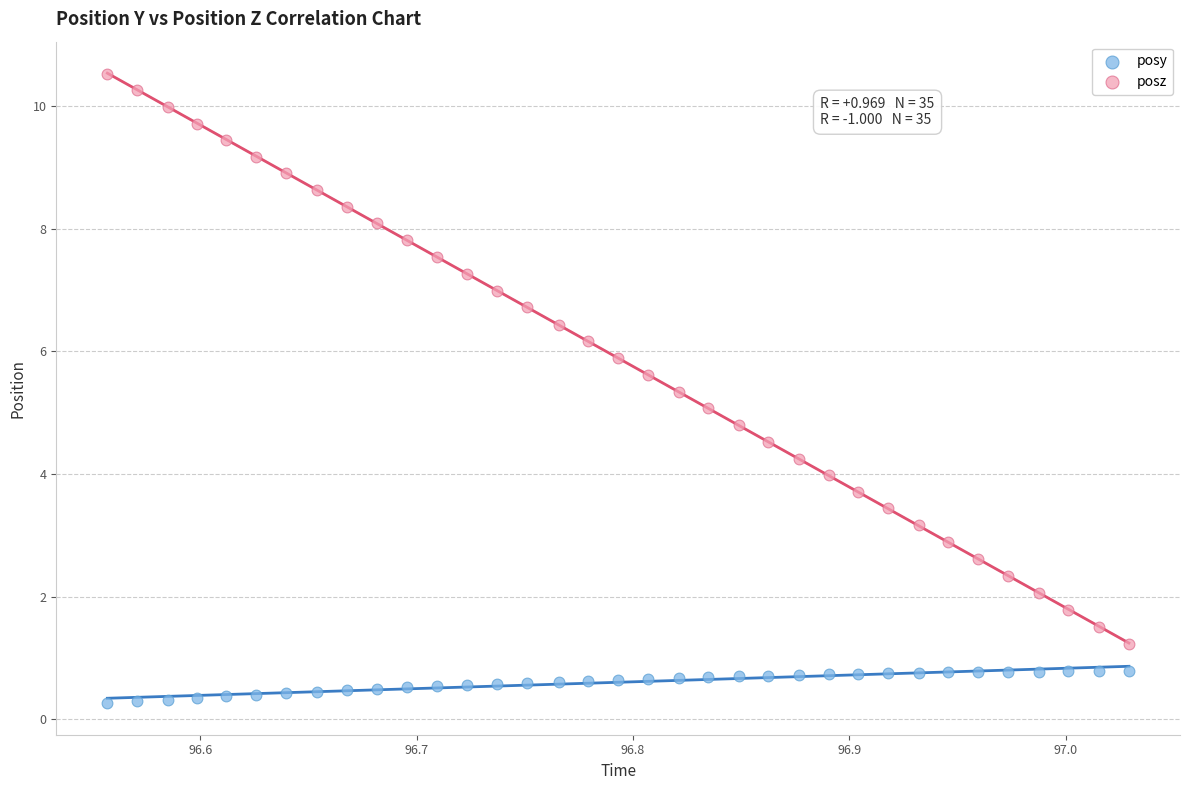

What is the X range (max minus min) for the scatter plot?

0.5